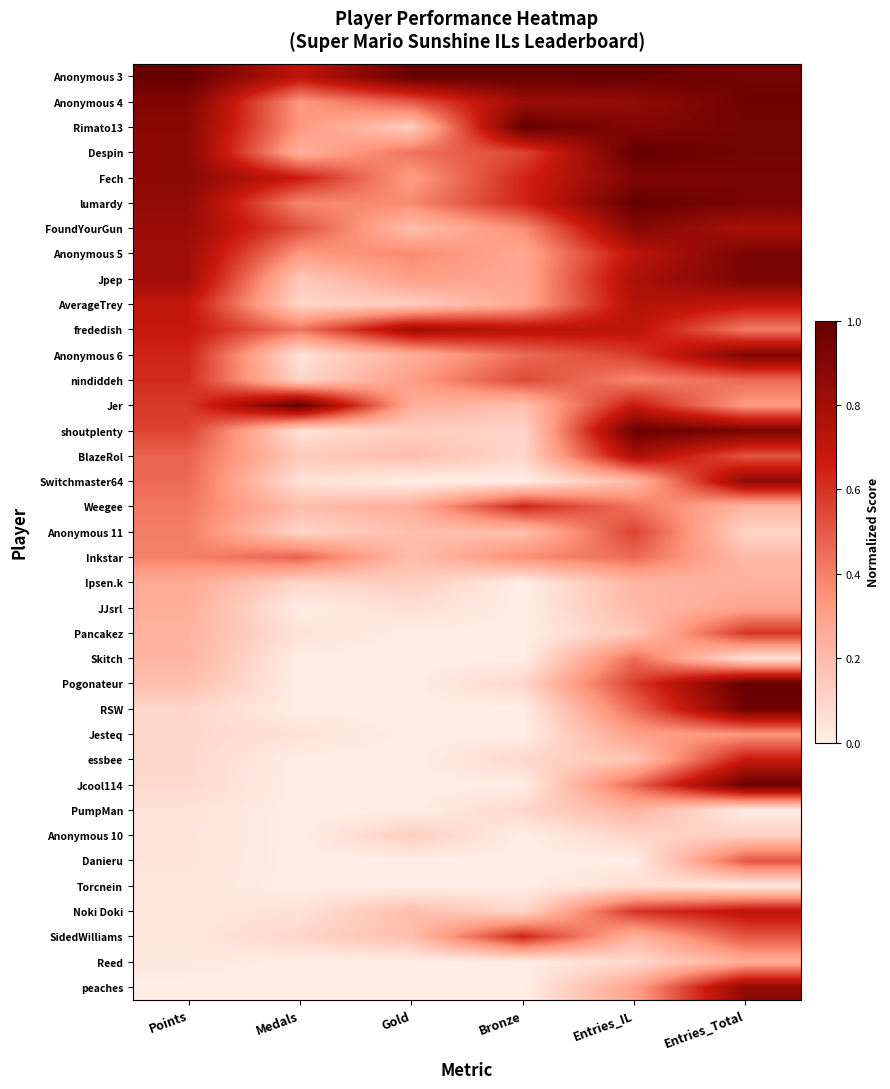

Which category has the lowest value across all series?

Gold